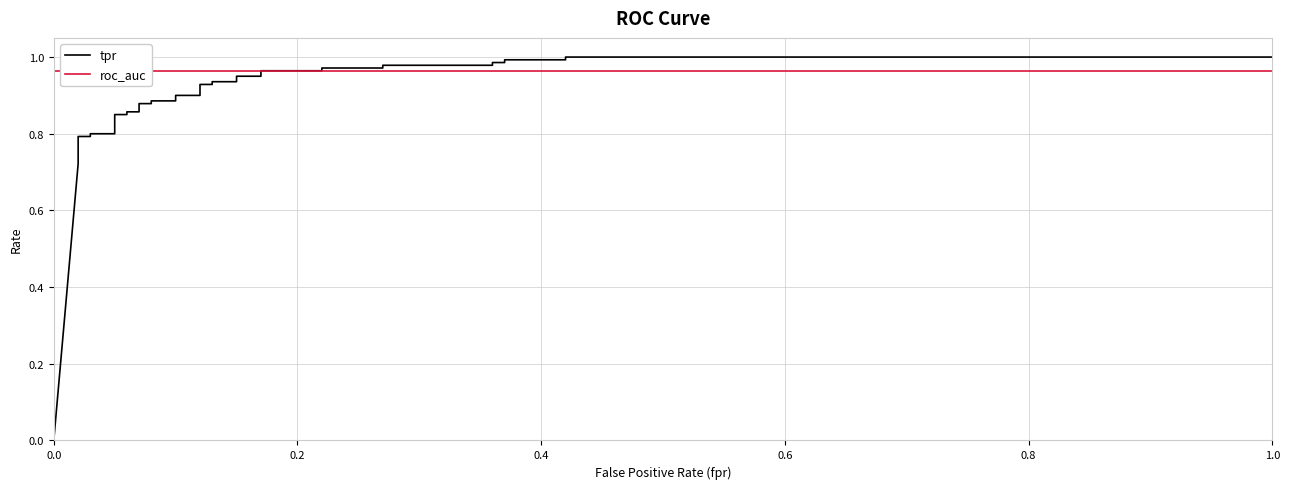

The value of roc_auc at 12 is 1.5. True or false?

False